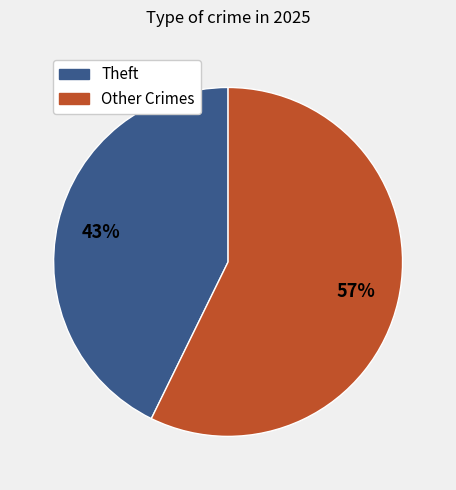

How many segments does this pie chart have?

2